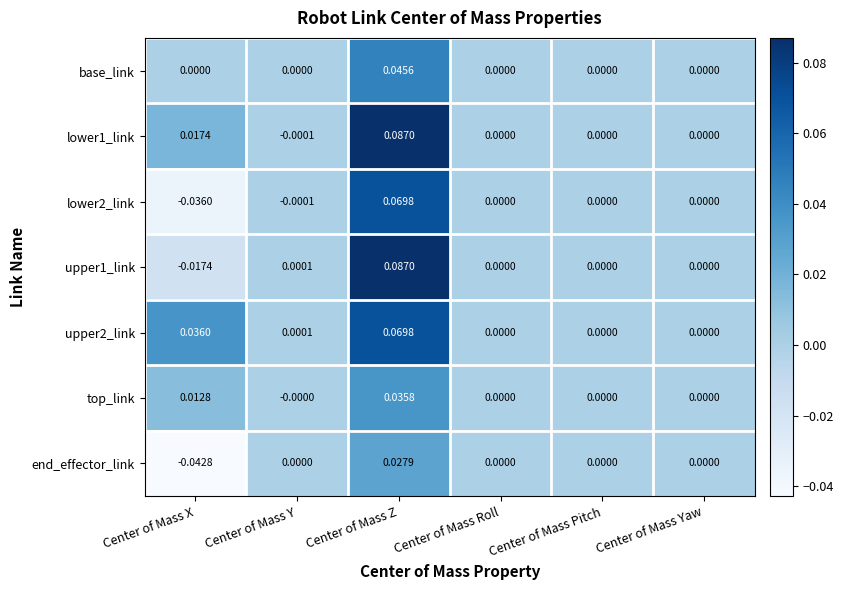

Which label corresponds to the largest value in the chart?

Center of Mass Z